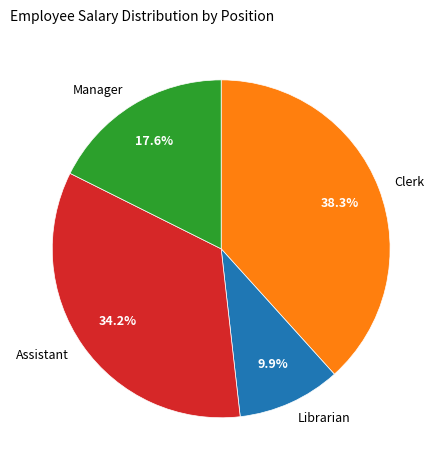

Is the sum of Manager and Clerk greater than half?

Yes